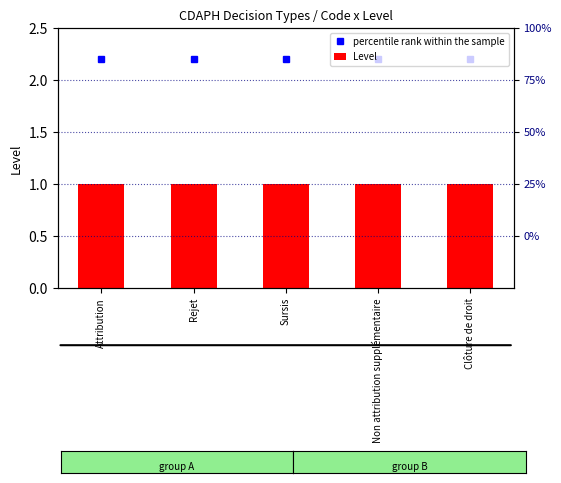

True or false: percentile rank within the sample has a value of 2.2 at Attribution.

True